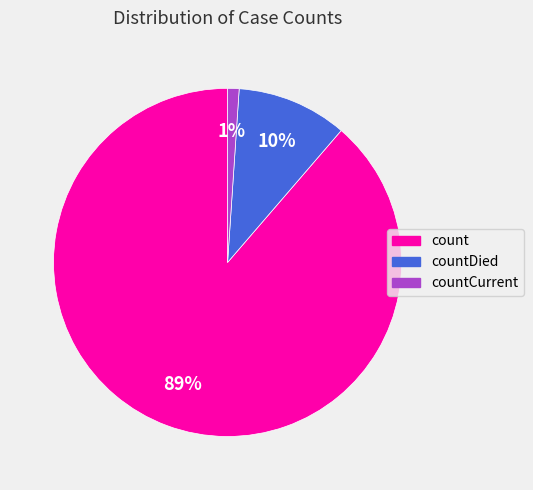

Is it true that countCurrent is 10% of the pie?

False